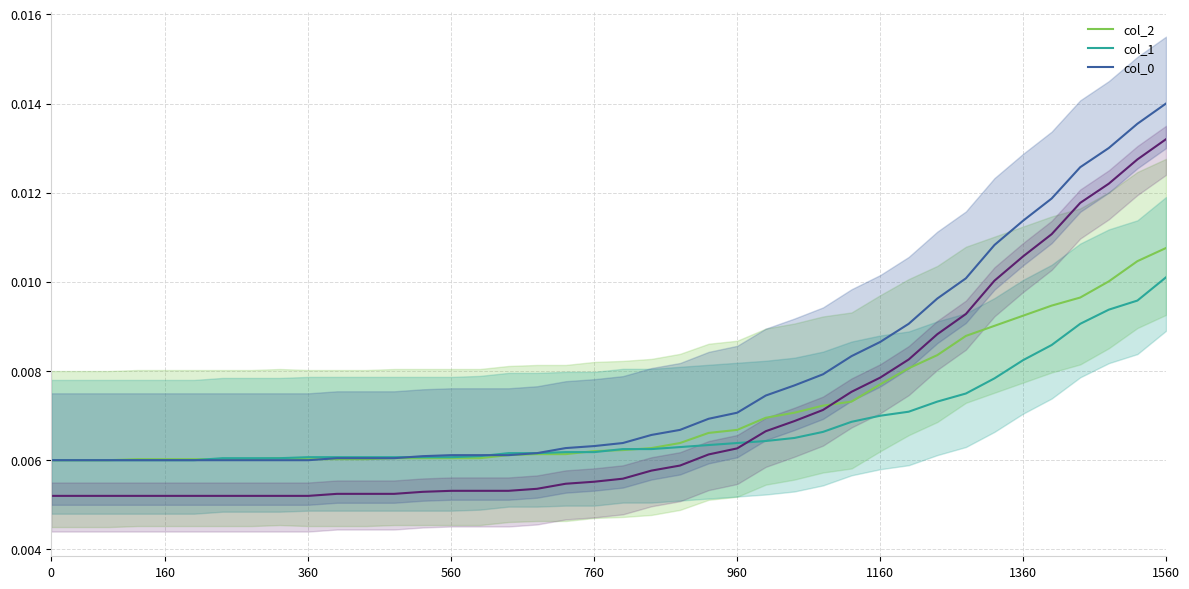

True or false: col_0 has more than 1 points higher than both neighbors.

False